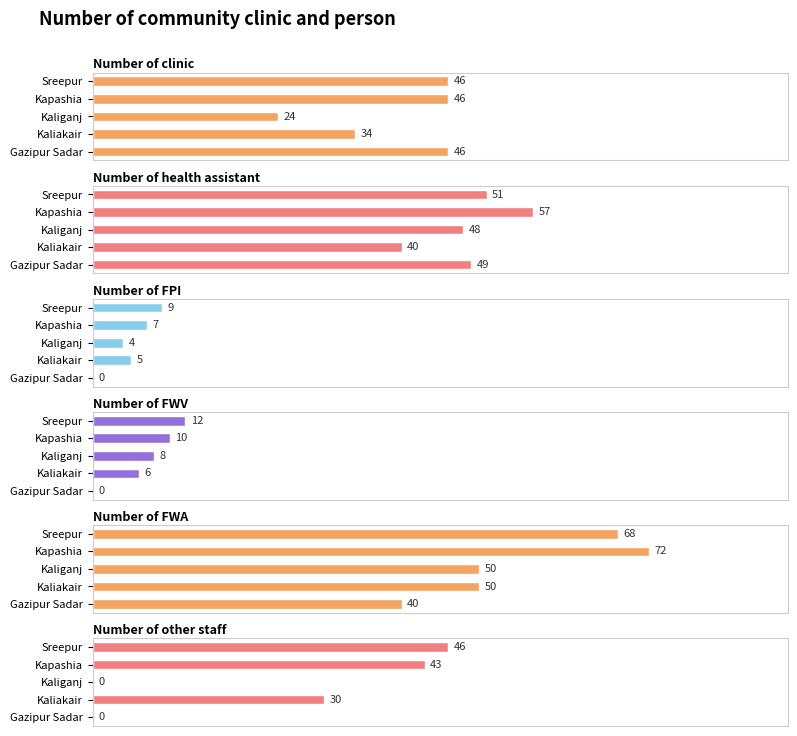

Are the bars horizontal?

Yes